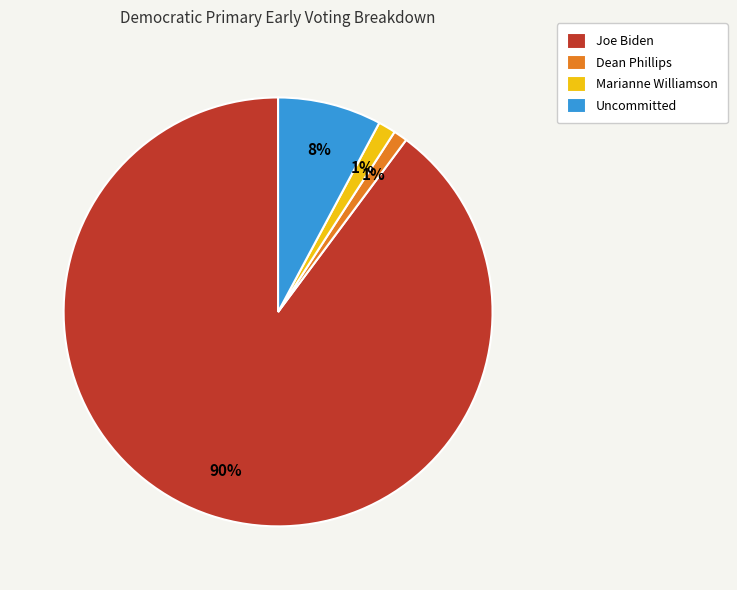

Which category has the biggest portion of the pie?

Joe Biden